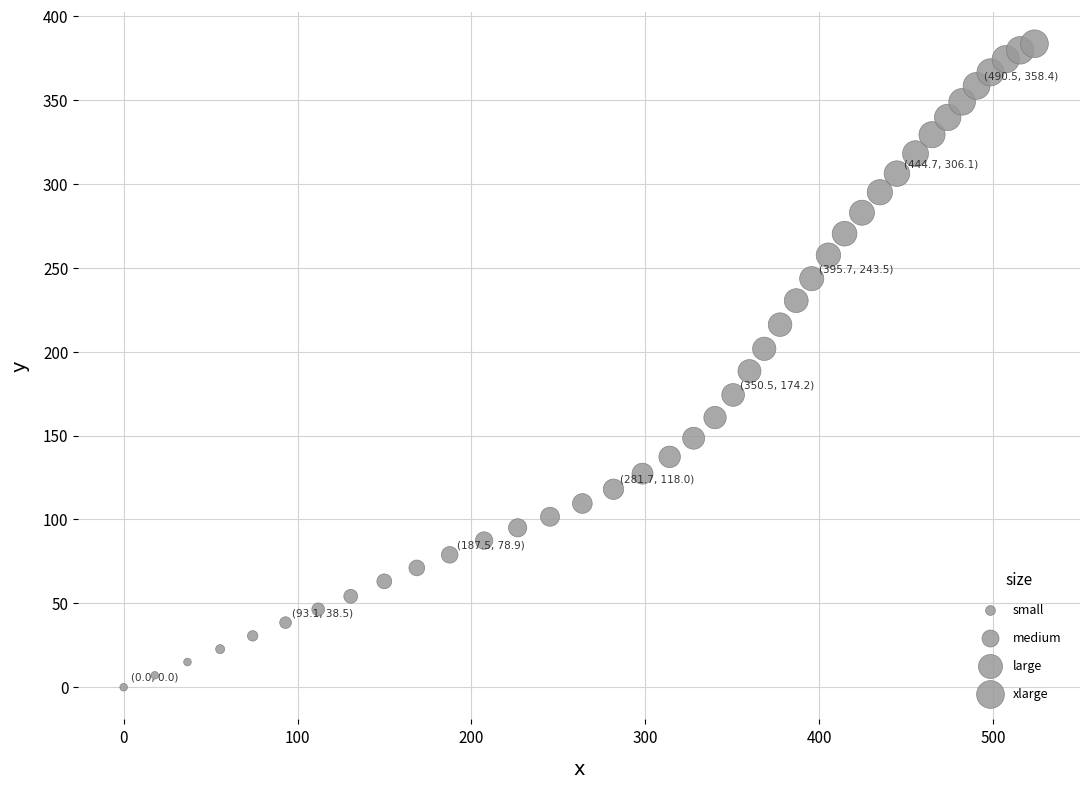

What is the range of X values (max minus min)?

523.8